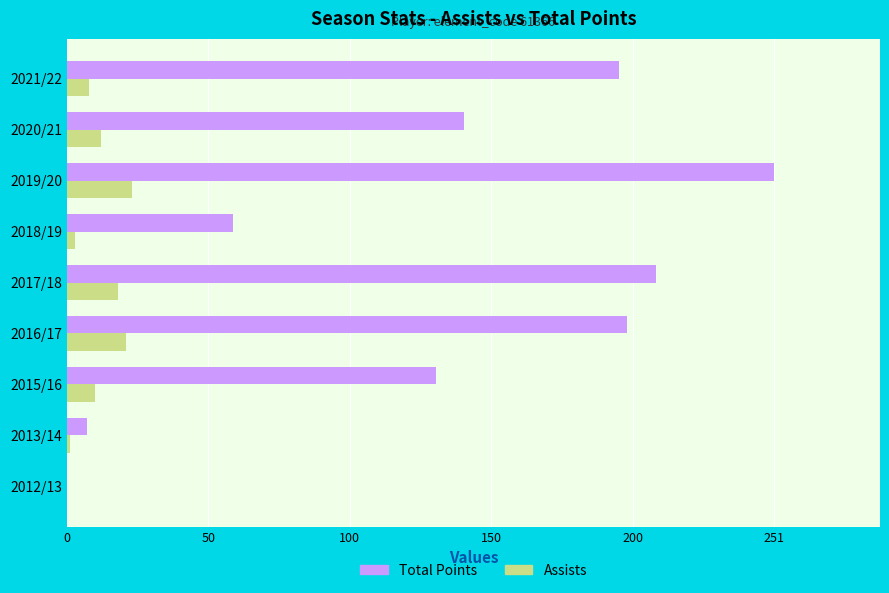

The value of Assists at 2017/18 is 18. True or false?

True